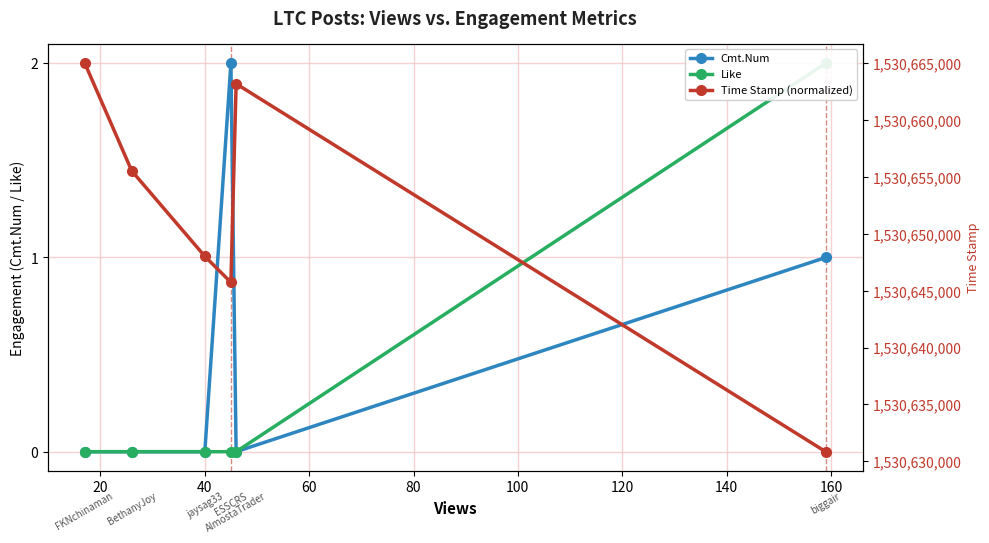

True or false: Like and Time Stamp (normalized) cross at least once.

False